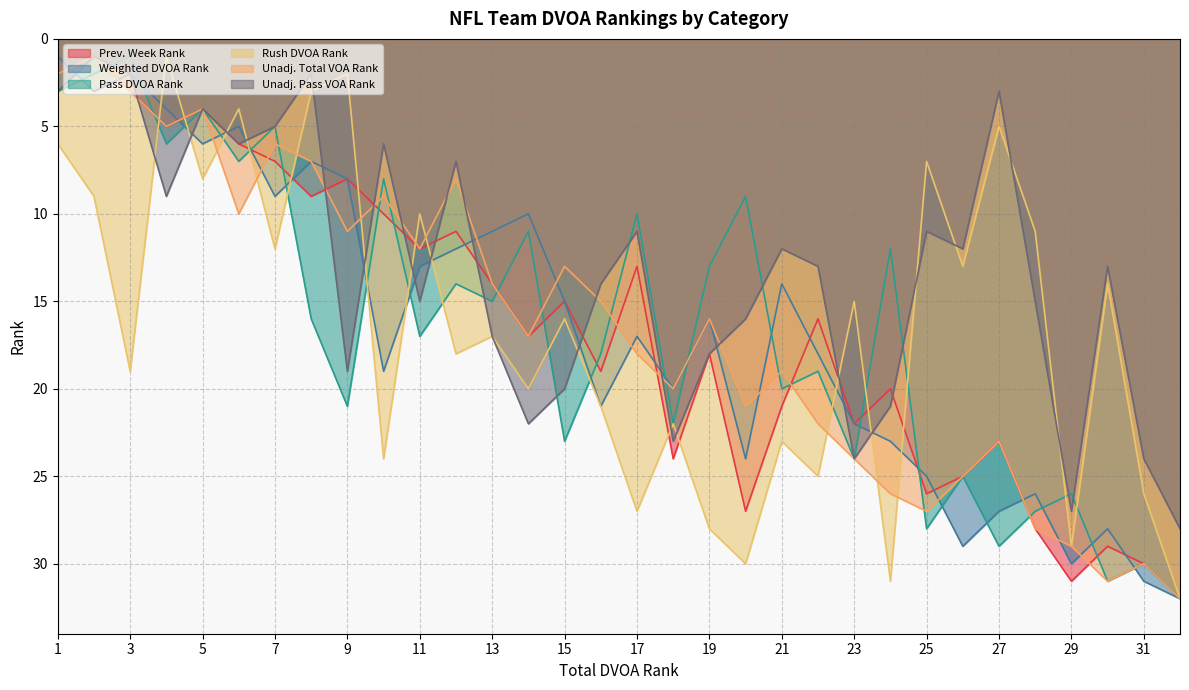

What is the value of the Unadj. Total VOA Rank point at the 32nd from the left?

32